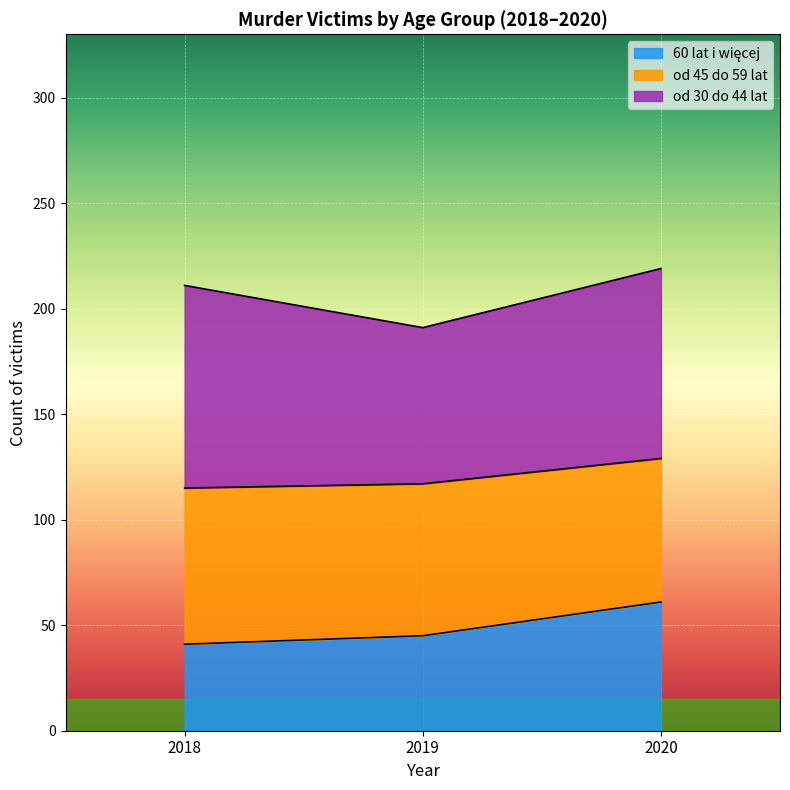

How many values in the 2019 series exceed 23?

3